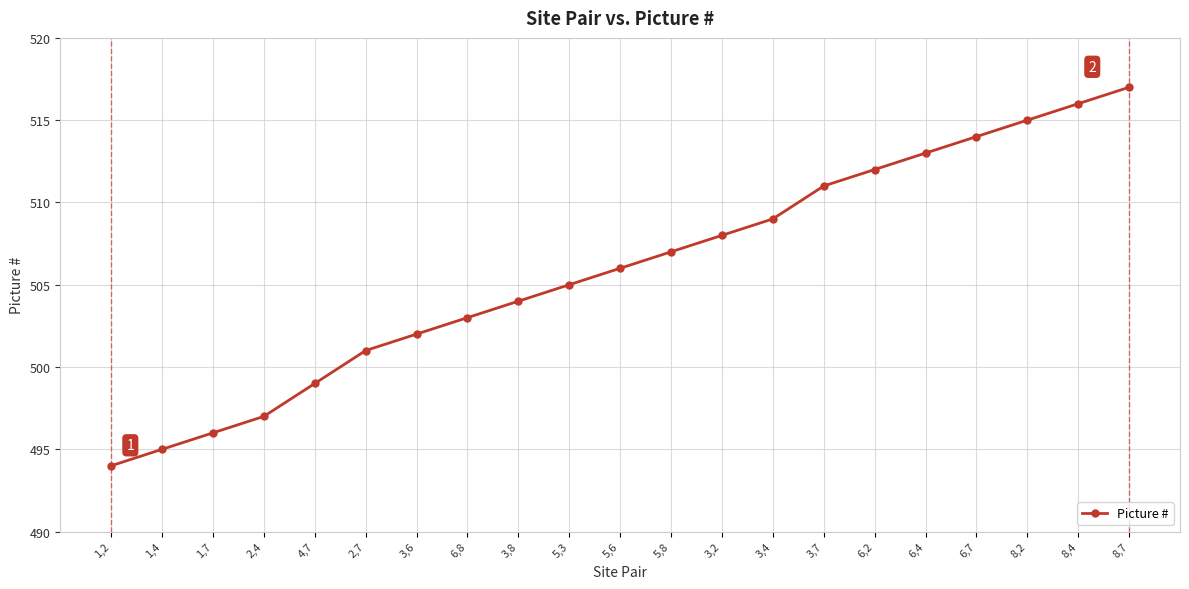

The value at 1,7 is 496. True or false?

True